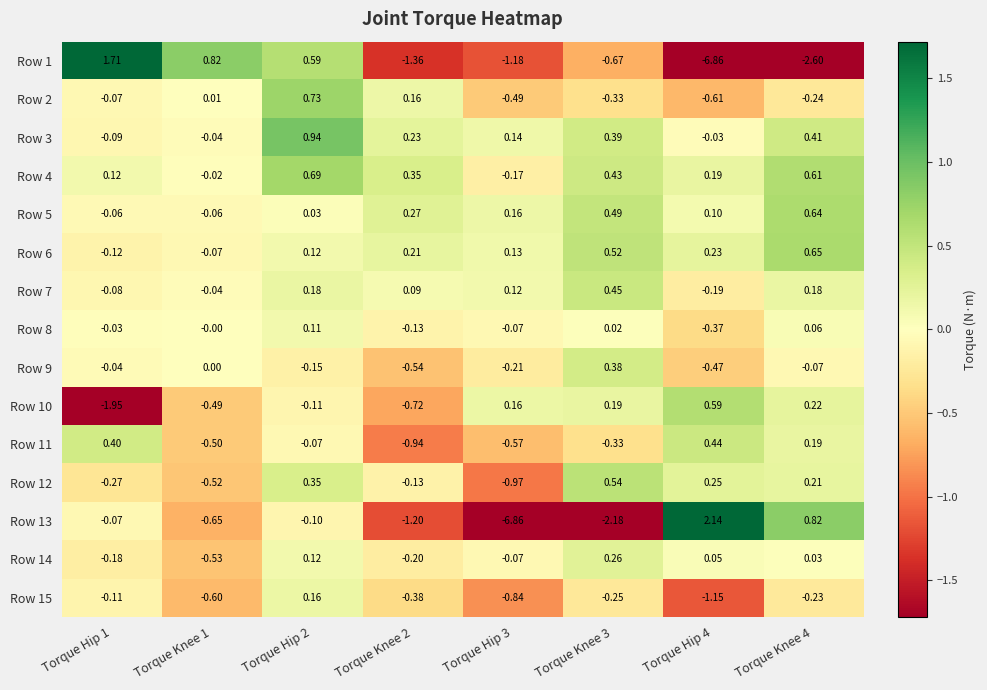

Count the number of data series in this chart.

15